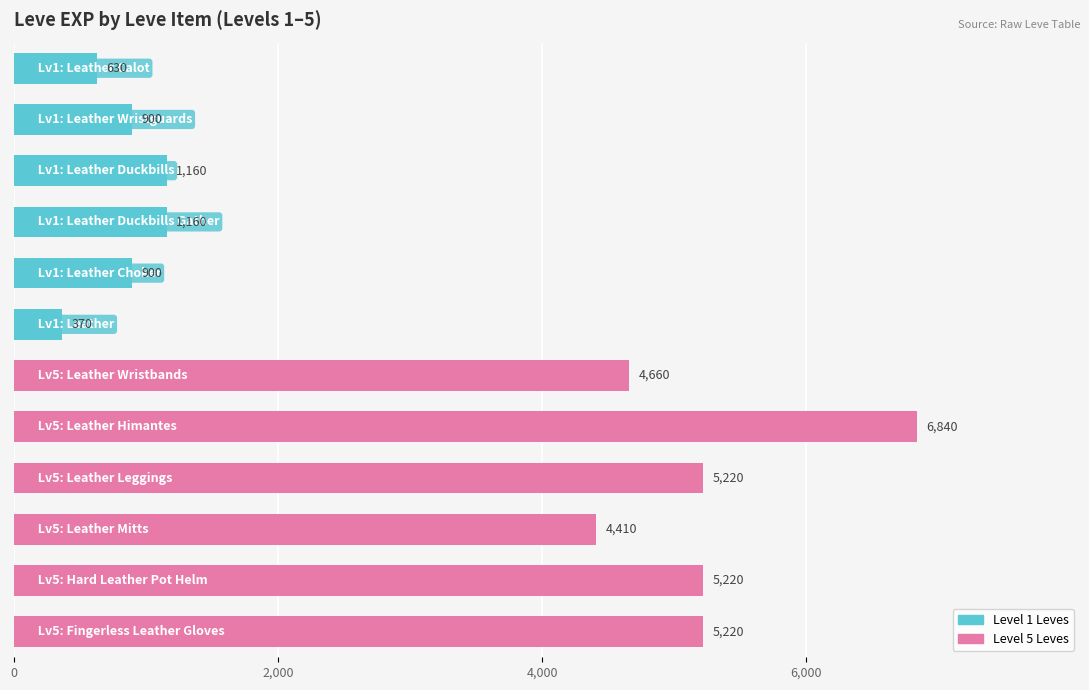

What is the sum of all values?

36690